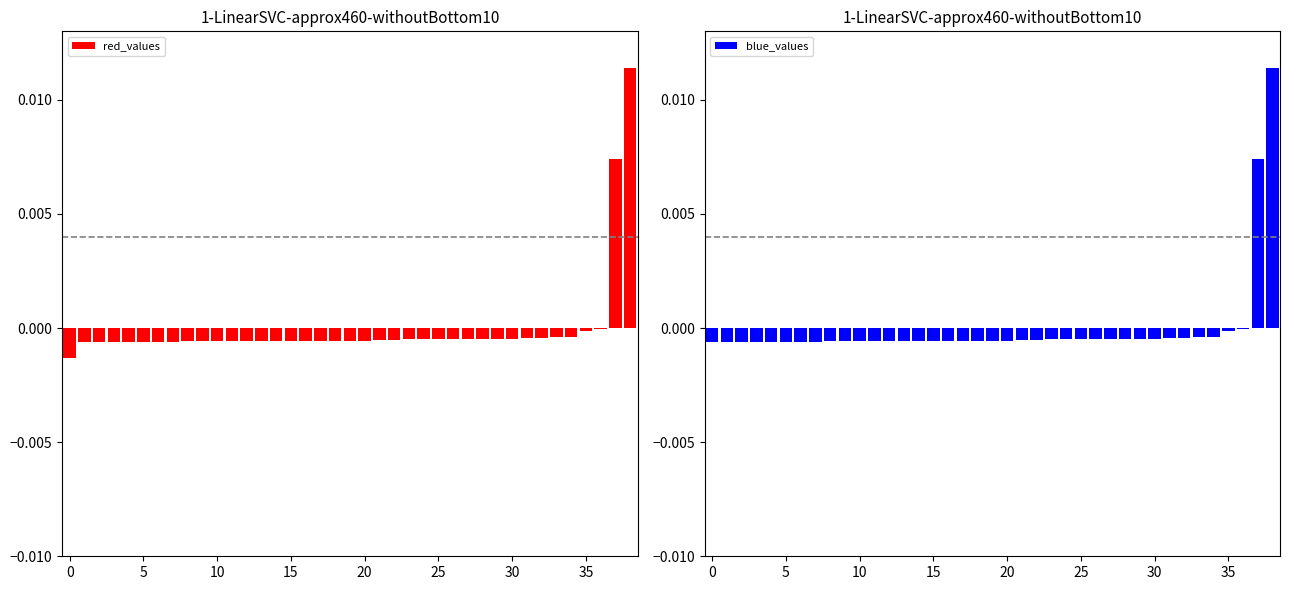

At 29, list the series in order from smallest to largest.

red_values, blue_values